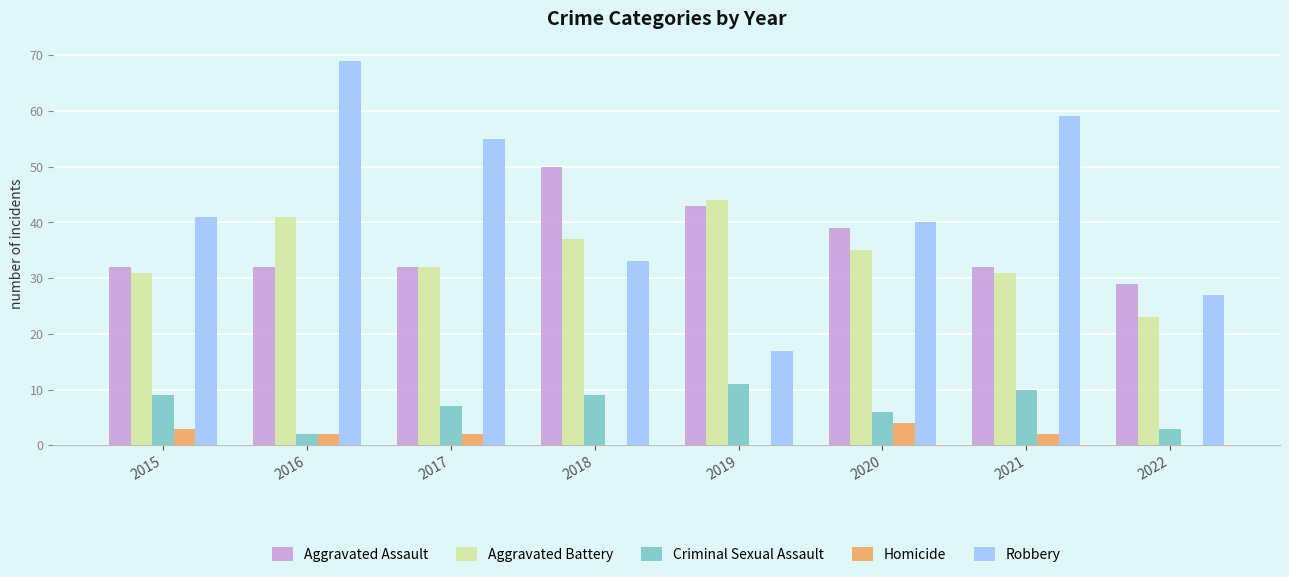

How many groups of bars are there?

8